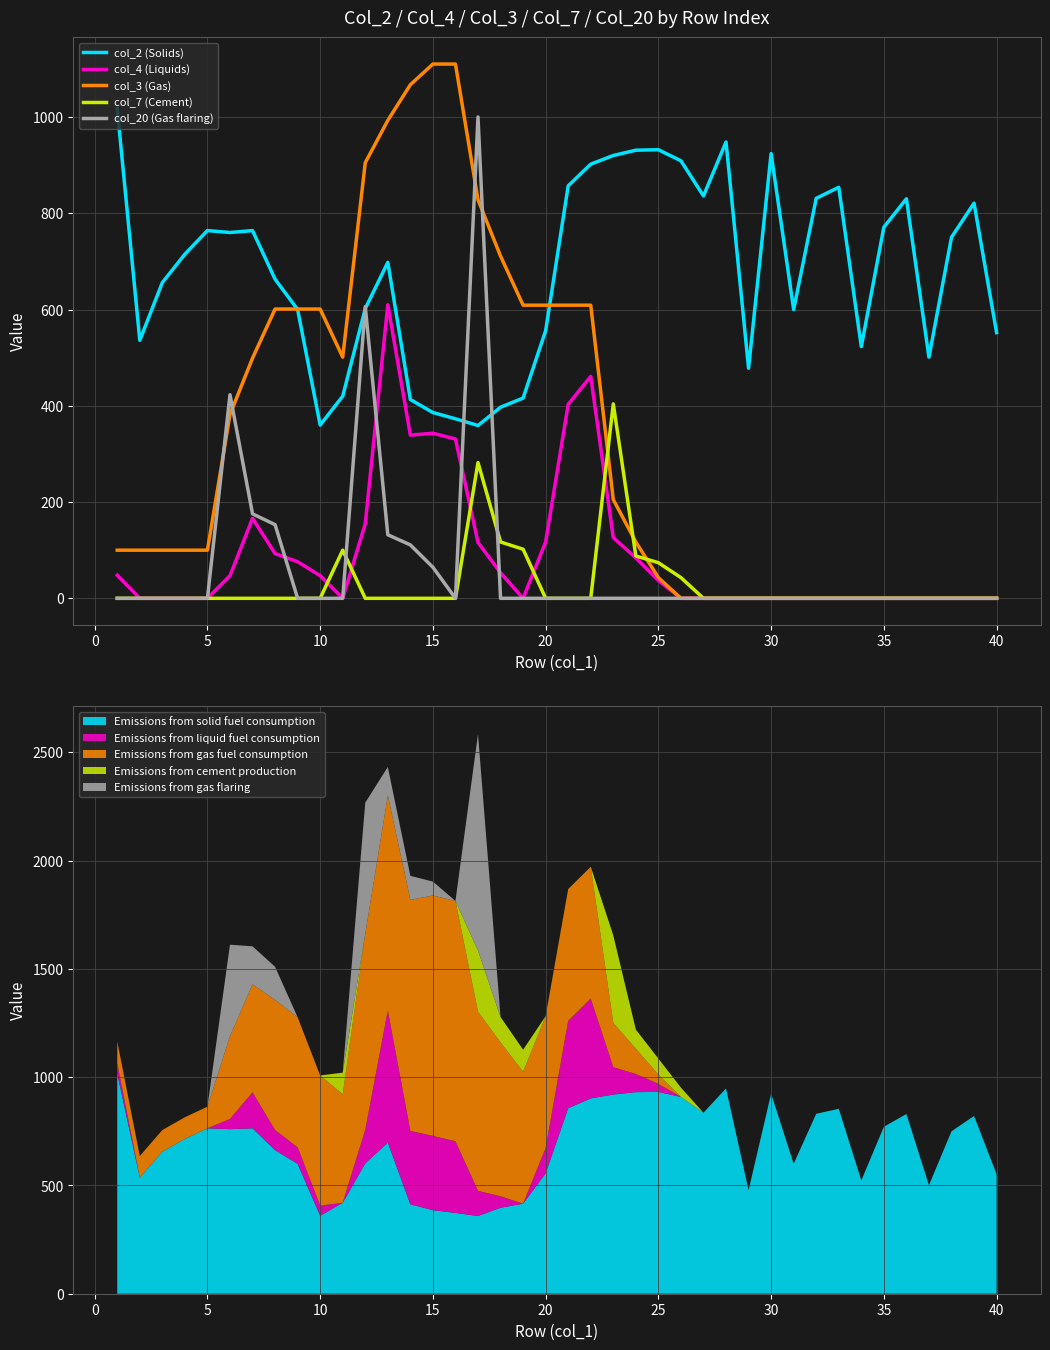

How many values in the col_7 (Cement) series exceed 0?

8